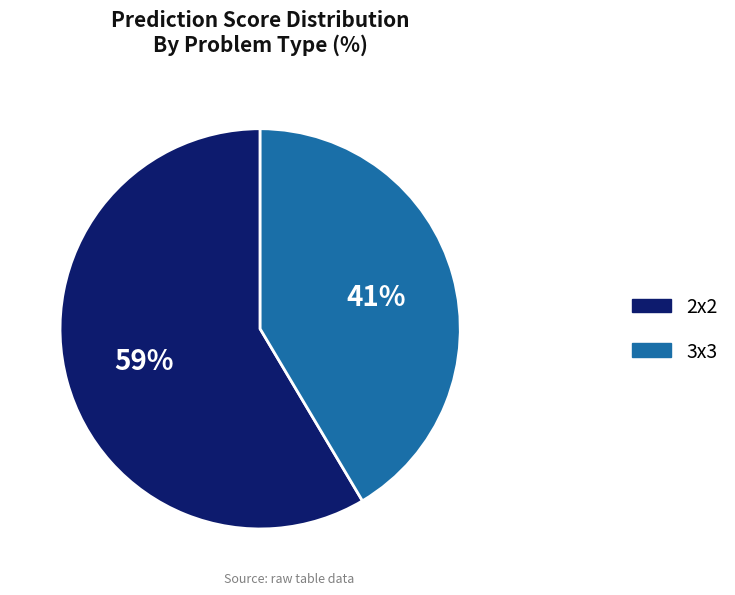

How many slices are in this pie chart?

2